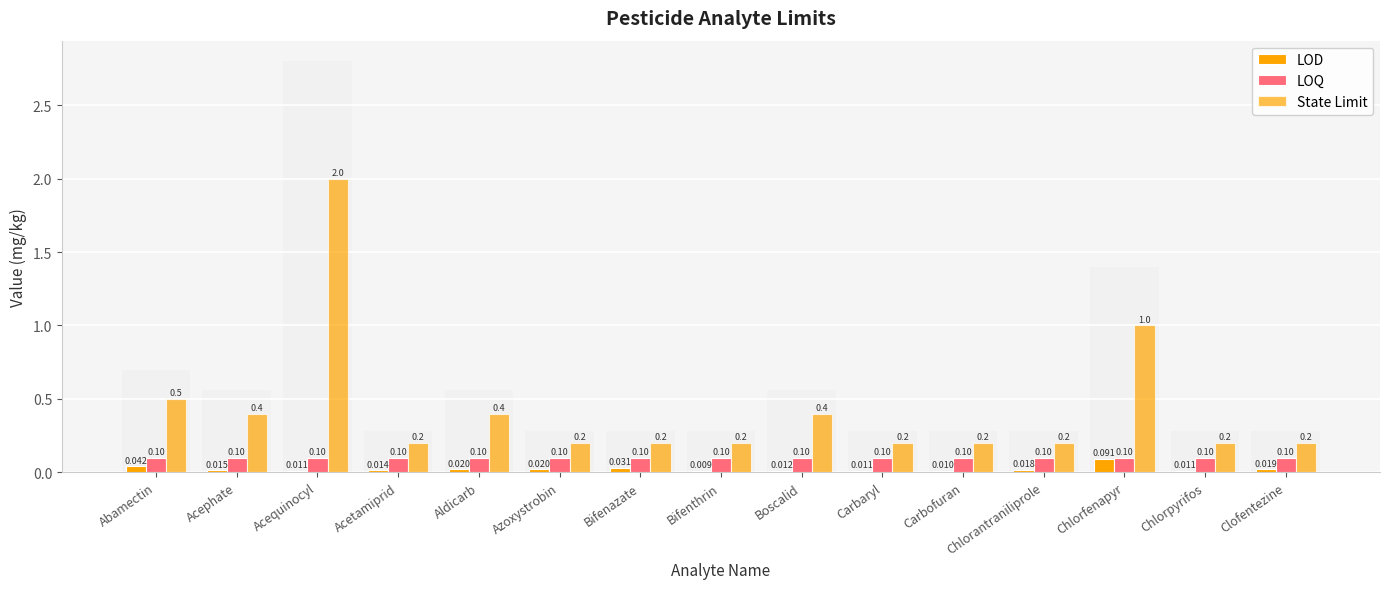

How many bars are there in each group?

3